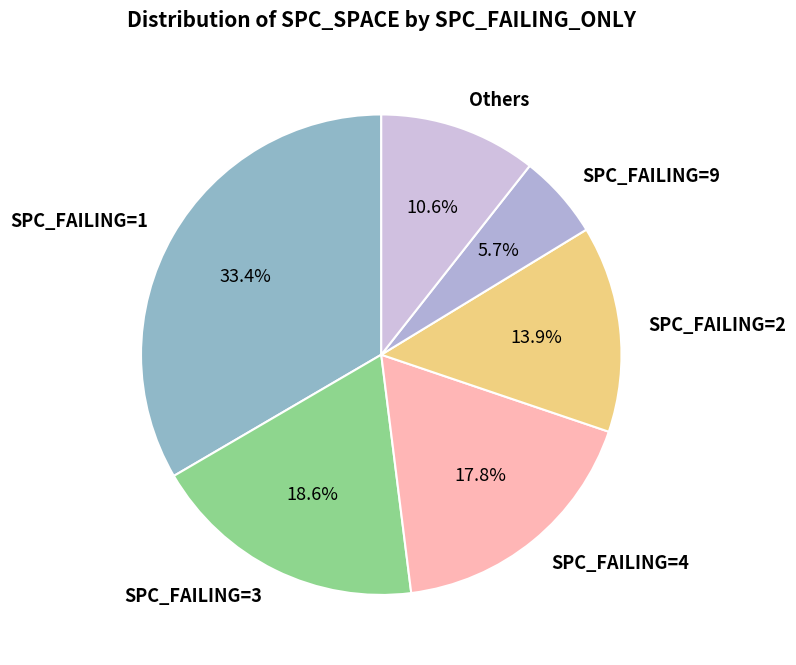

Between Others and SPC_FAILING=4, which is larger?

SPC_FAILING=4